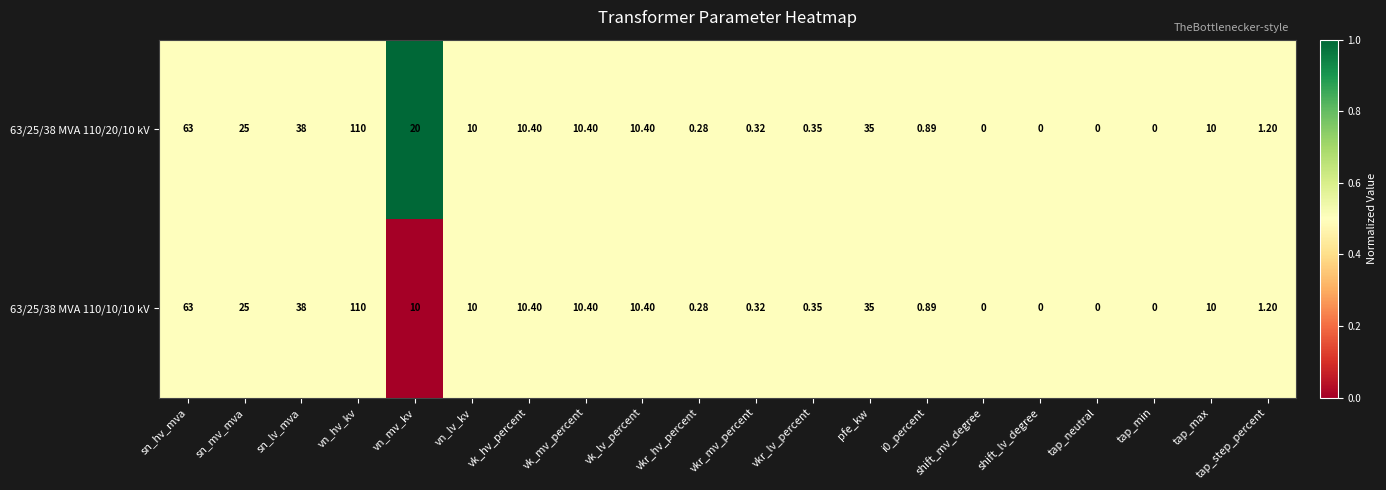

At which label does 63/25/38 MVA 110/20/10 kV first exceed 10?

sn_hv_mva